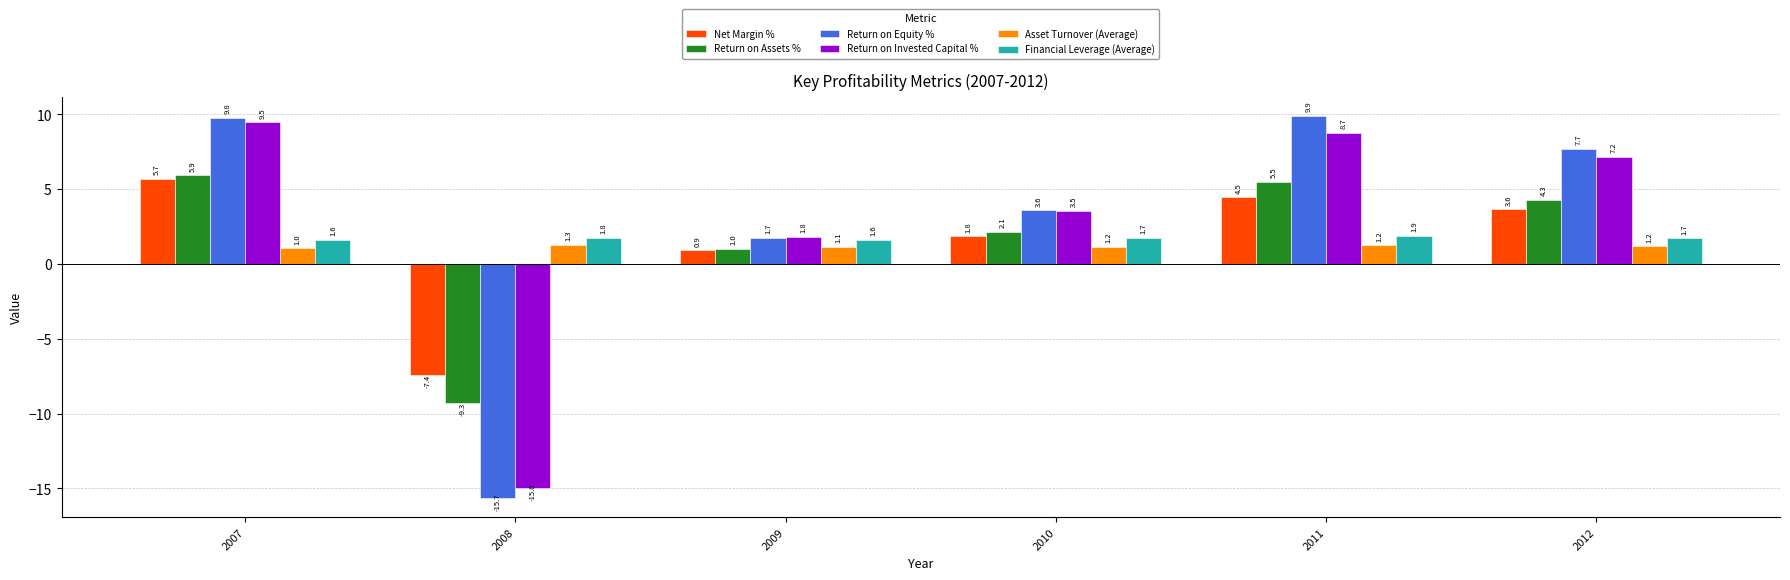

What is the highest value of the Asset Turnover (Average) series?

1.3